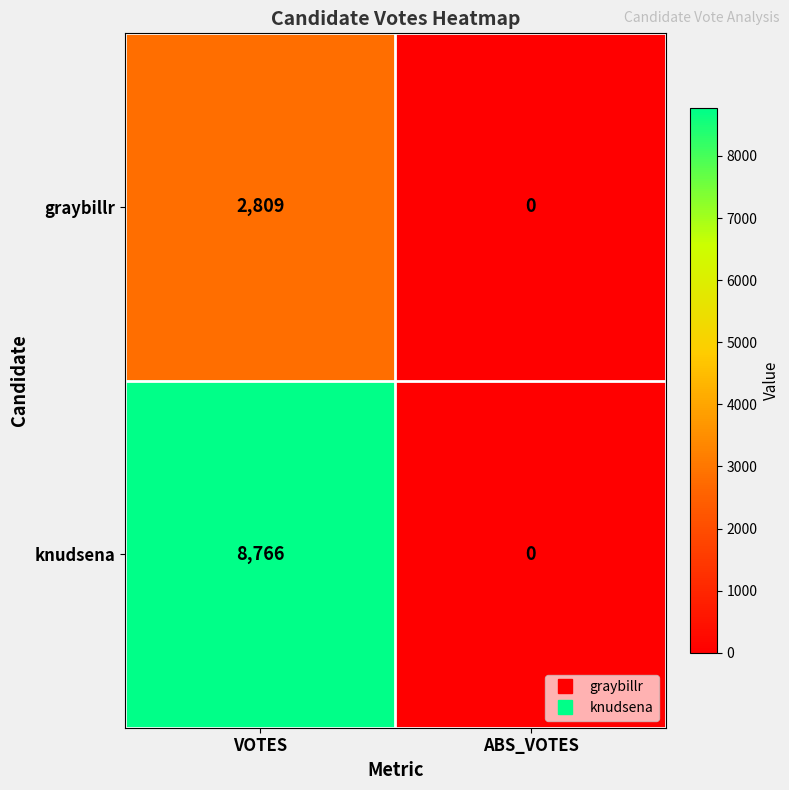

At which category is the sum across all series the highest?

VOTES